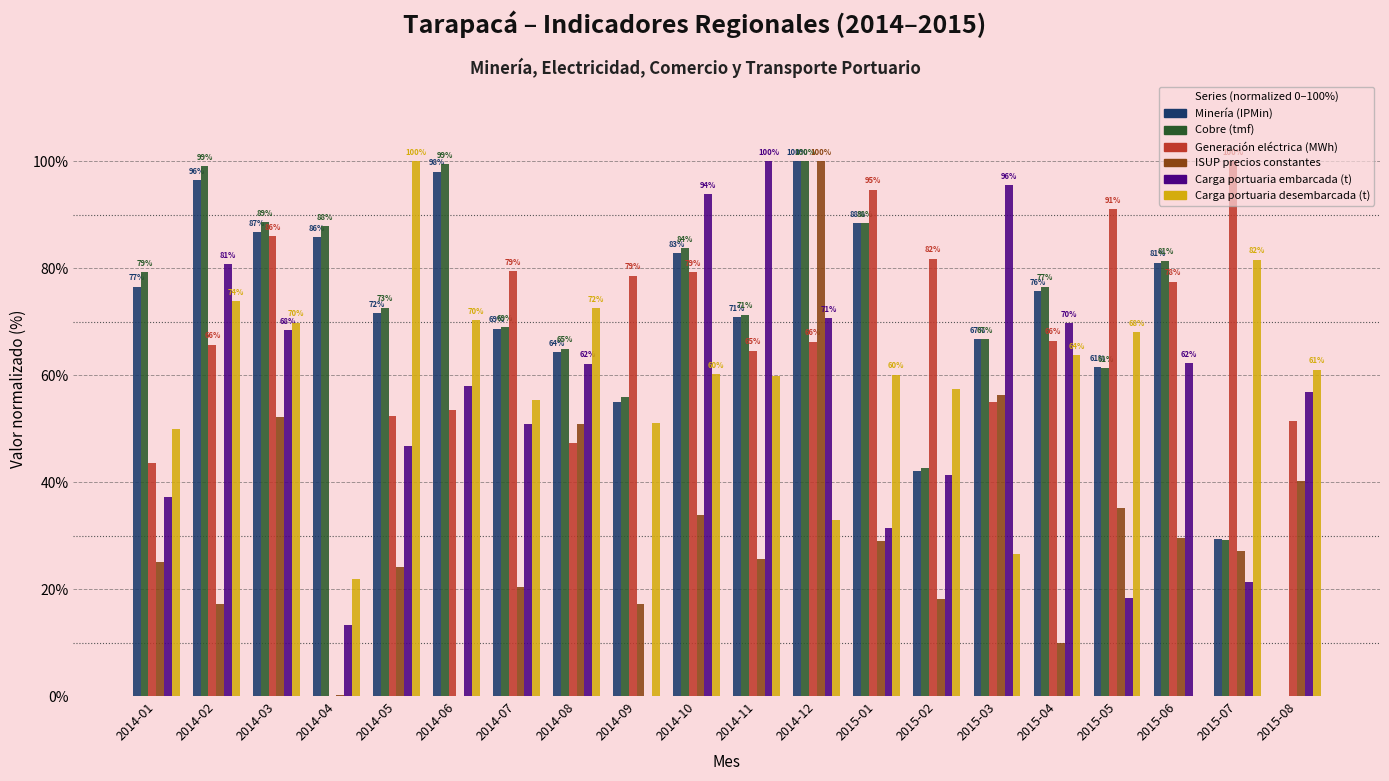

Is it true that Carga portuaria desembarcada (t) equals 18.6 at 2014-01?

False